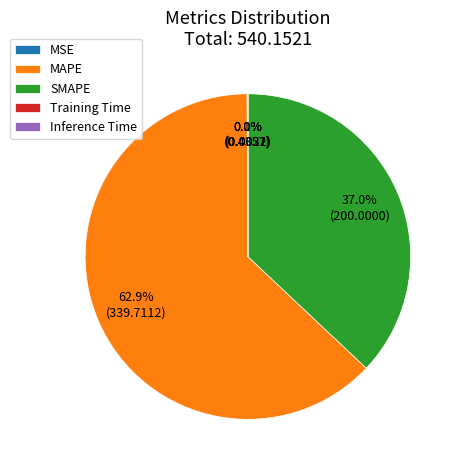

What is the majority slice?

MAPE